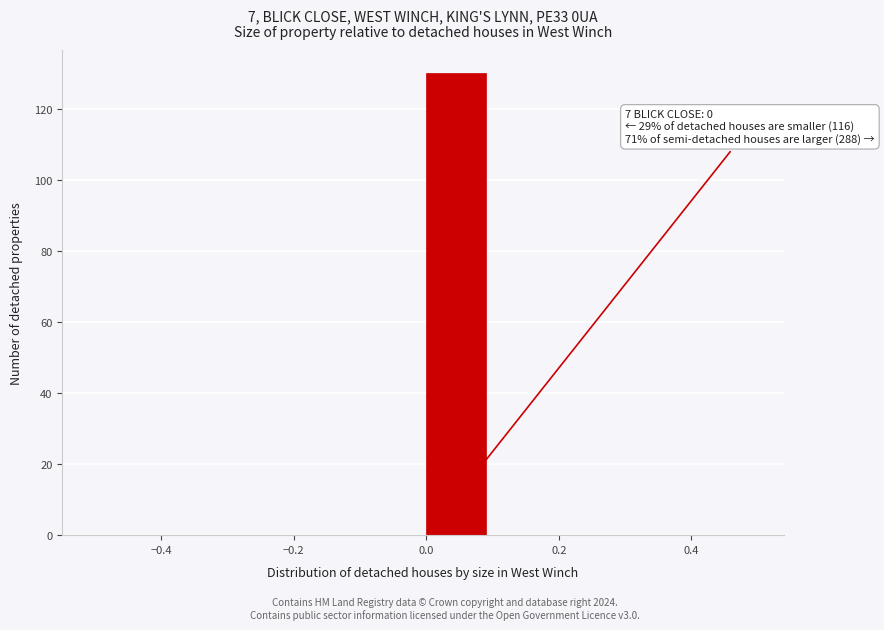

Over which range of the x-axis is the bar tallest?

0.0 to 0.1